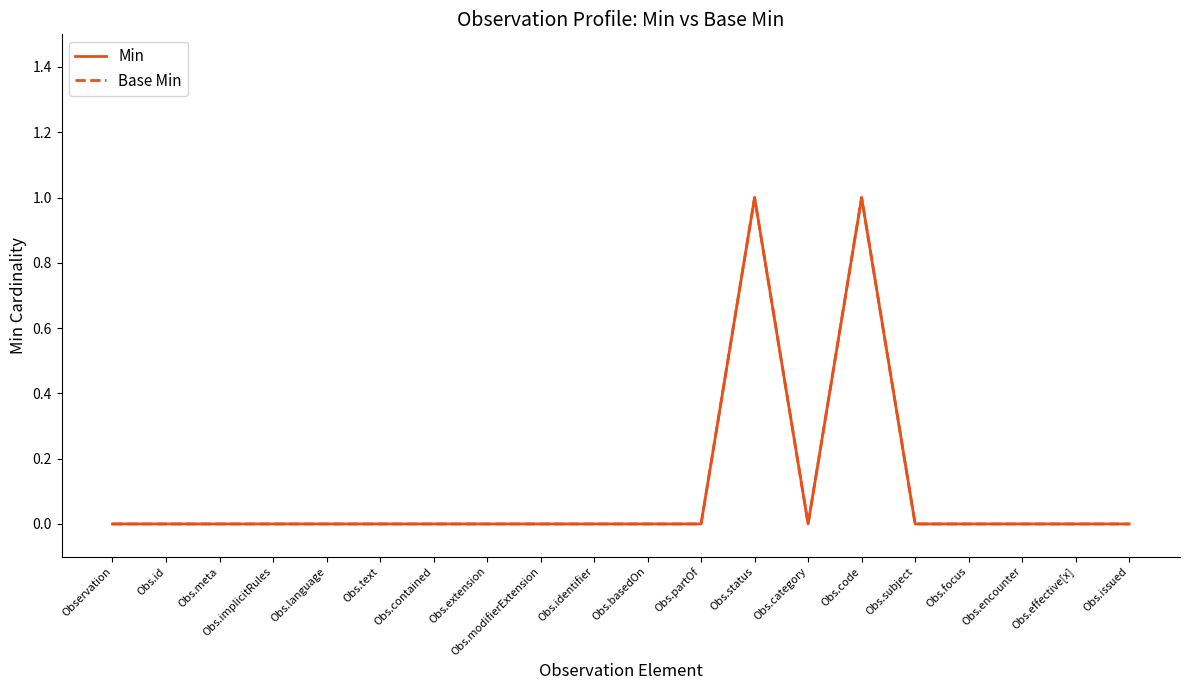

At which category does Min reach its first local valley?

Obs.category